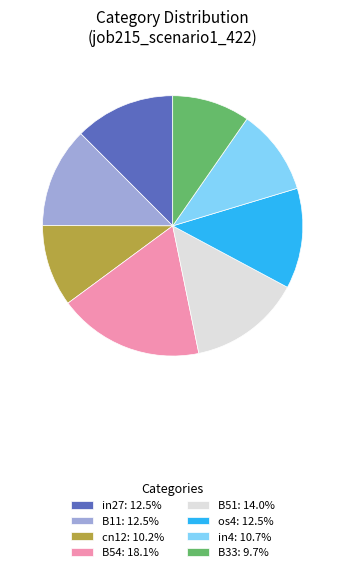

Is there any slice that represents more than half of the pie?

No